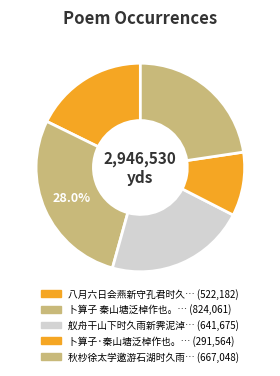

How many segments does this pie chart have?

5